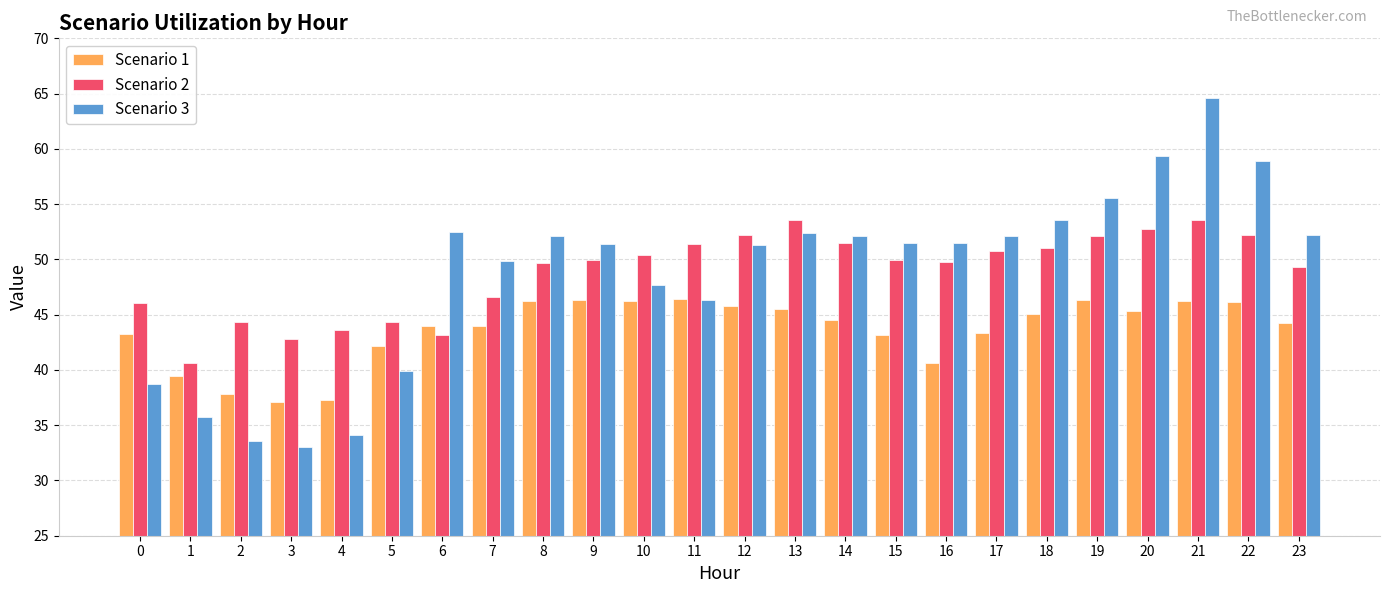

What is the value of the Scenario 2 bar at the 19th from the left?

51.0